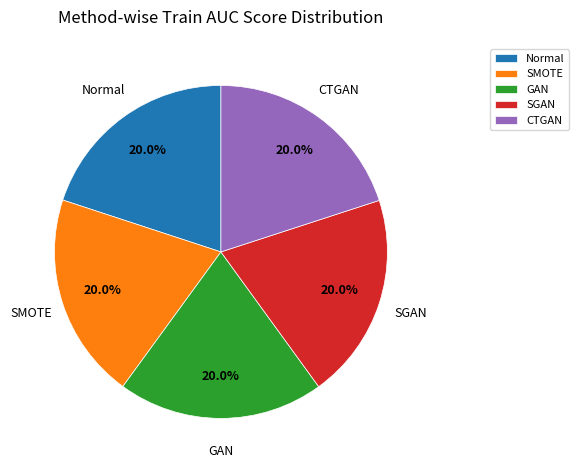

What portion of the pie excludes SGAN?

79.9%